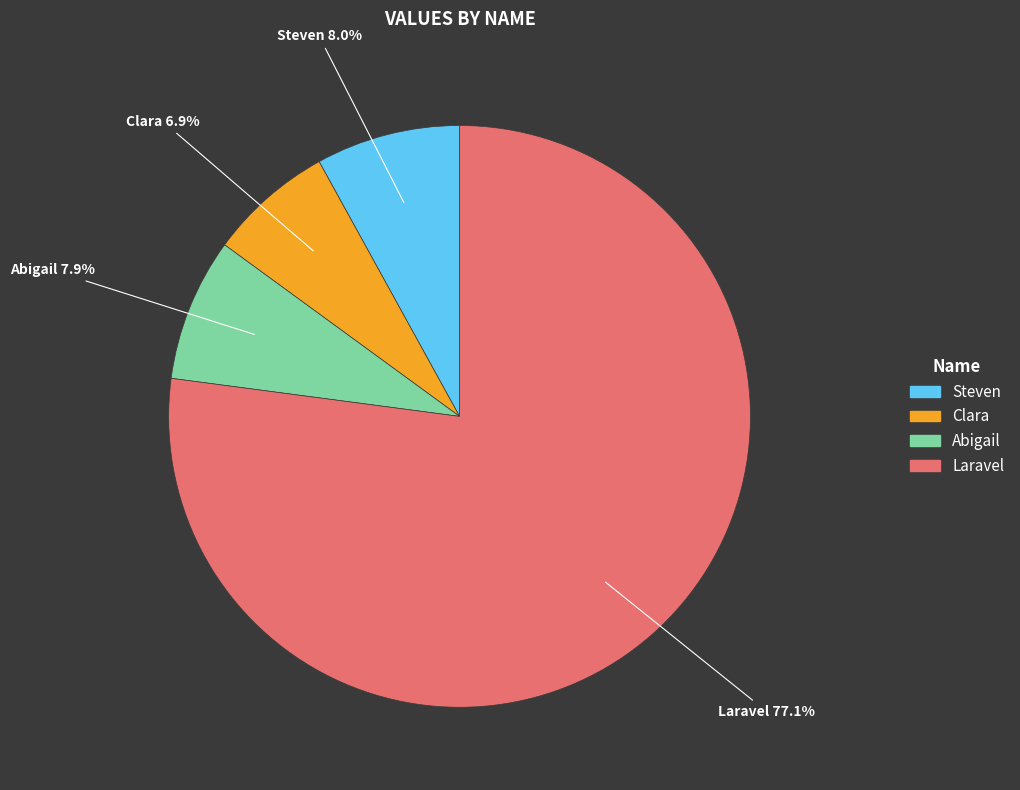

To the nearest percent, what is the difference between the largest and smallest slice percentages?

70%